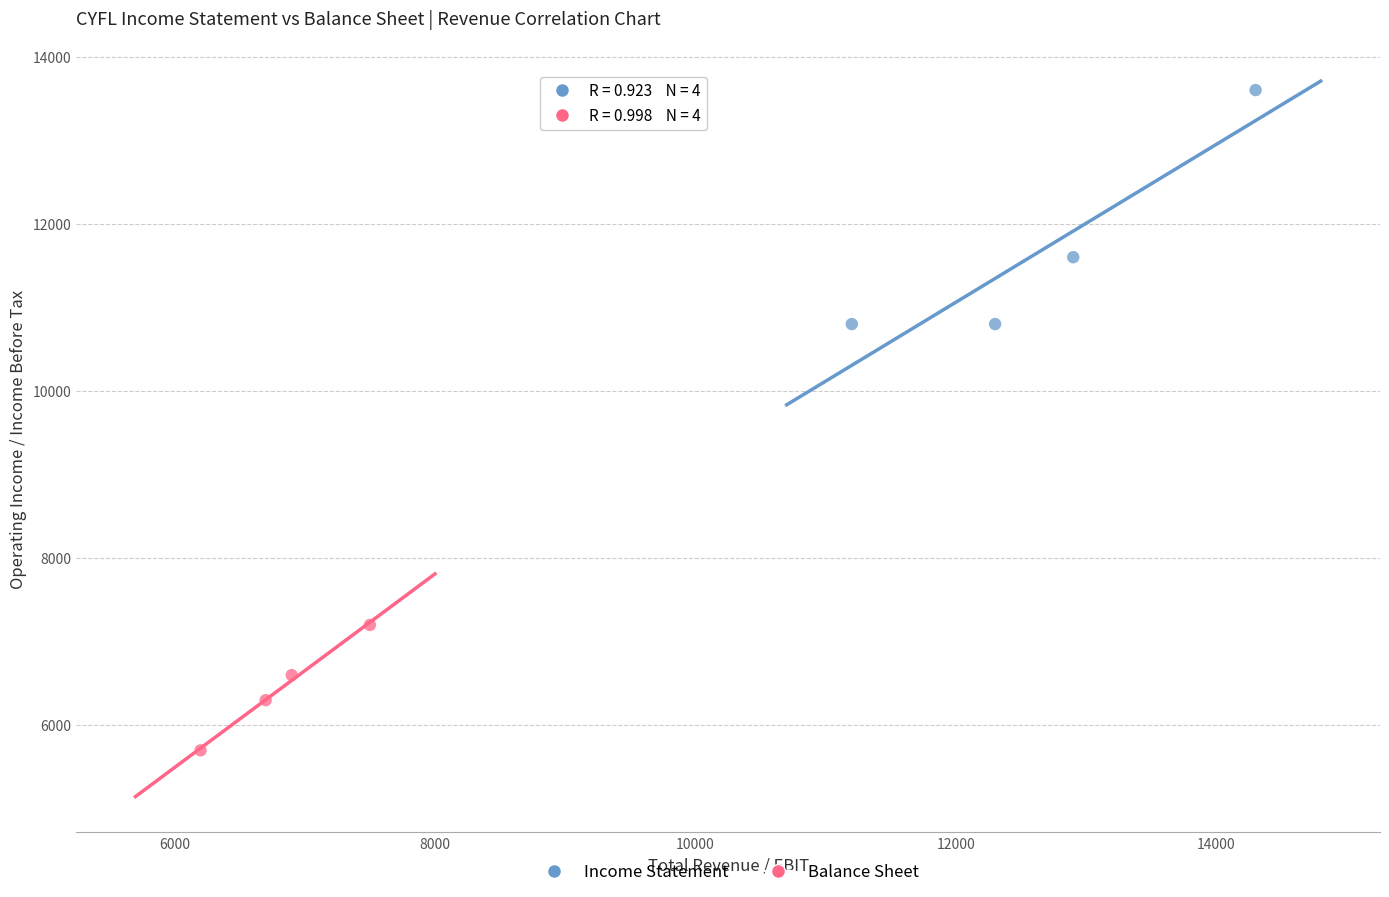

Which series has the largest Y range (max minus min)?

Income Statement